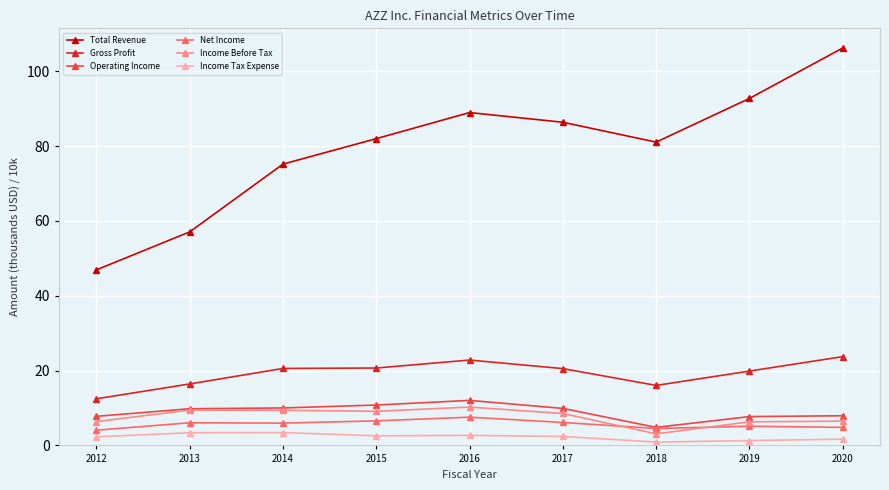

Read the Income Before Tax value at 2016.

10.2